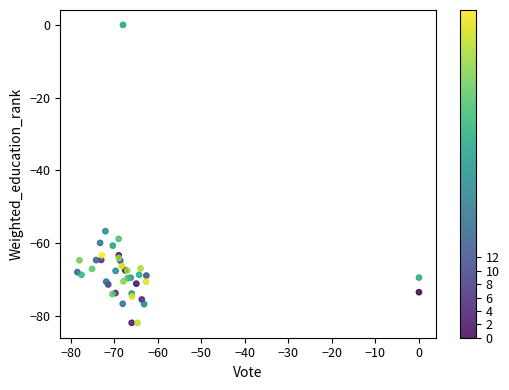

What Y value in the scatter plot is closest to -41?

-56.8